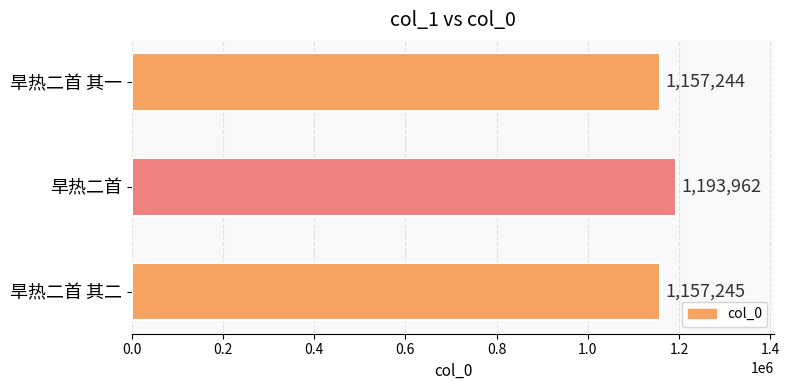

Where is the data nearest to the value 1175603?

旱热二首 其二